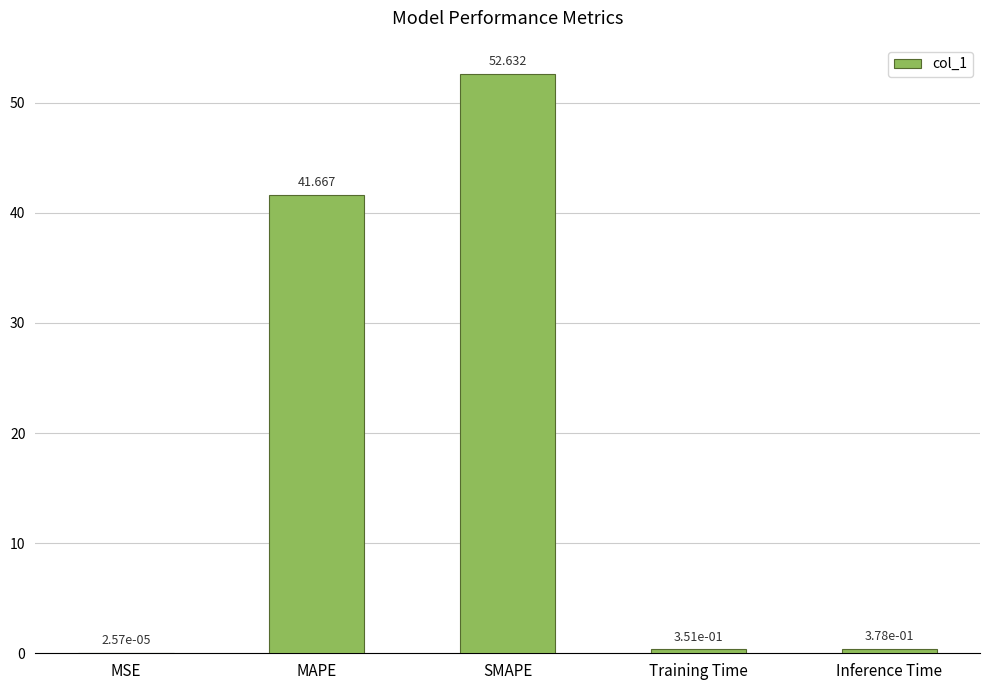

Which has a higher value, Inference Time or MSE?

Inference Time